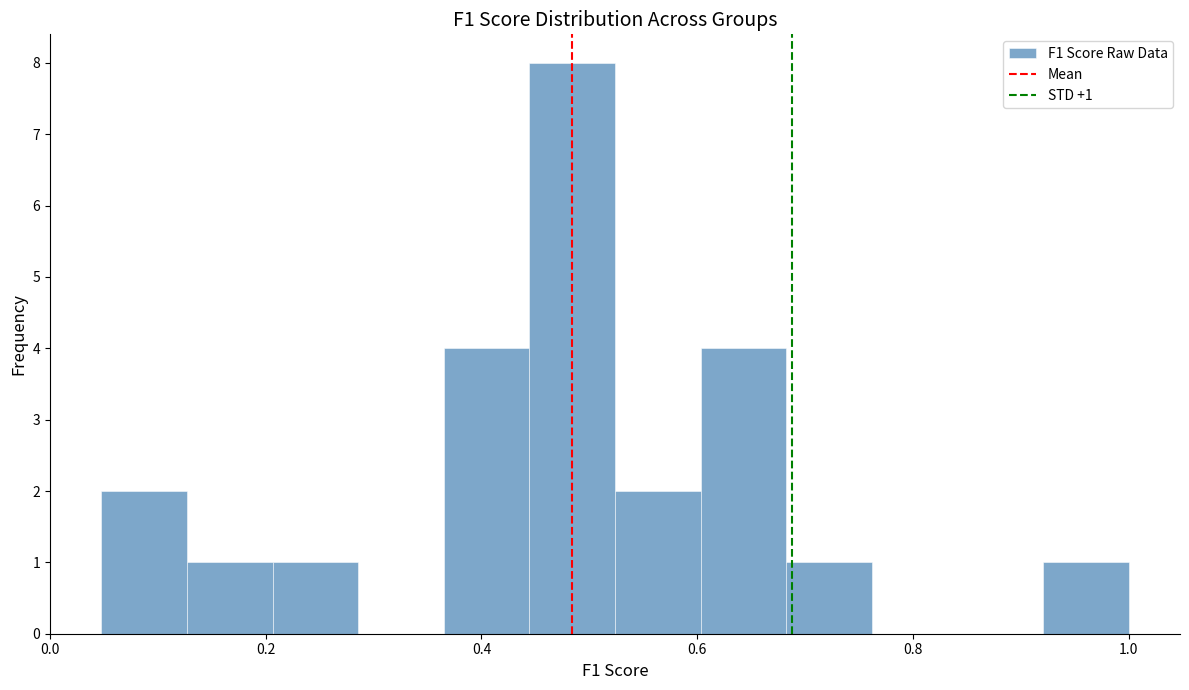

Read against the x-axis, roughly where is the centre of the tallest bar?

0.48